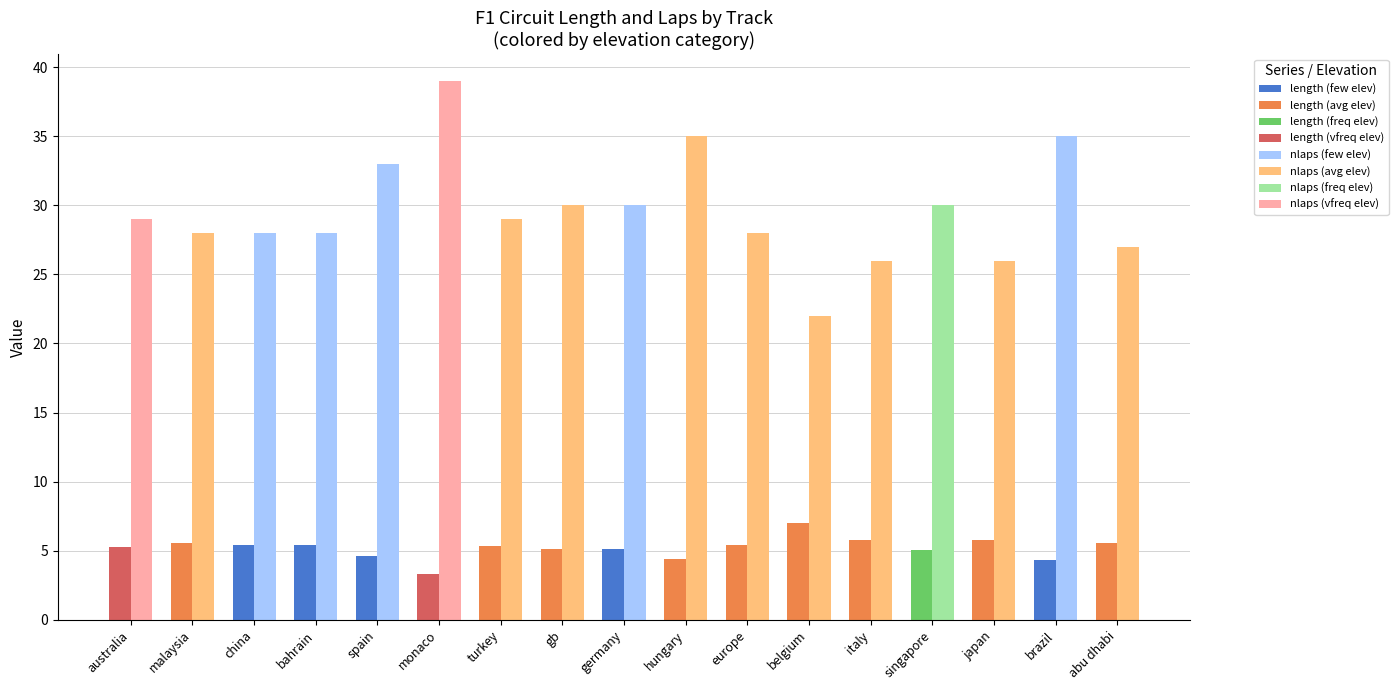

What is the spread (max minus min) of values at australia?

23.7